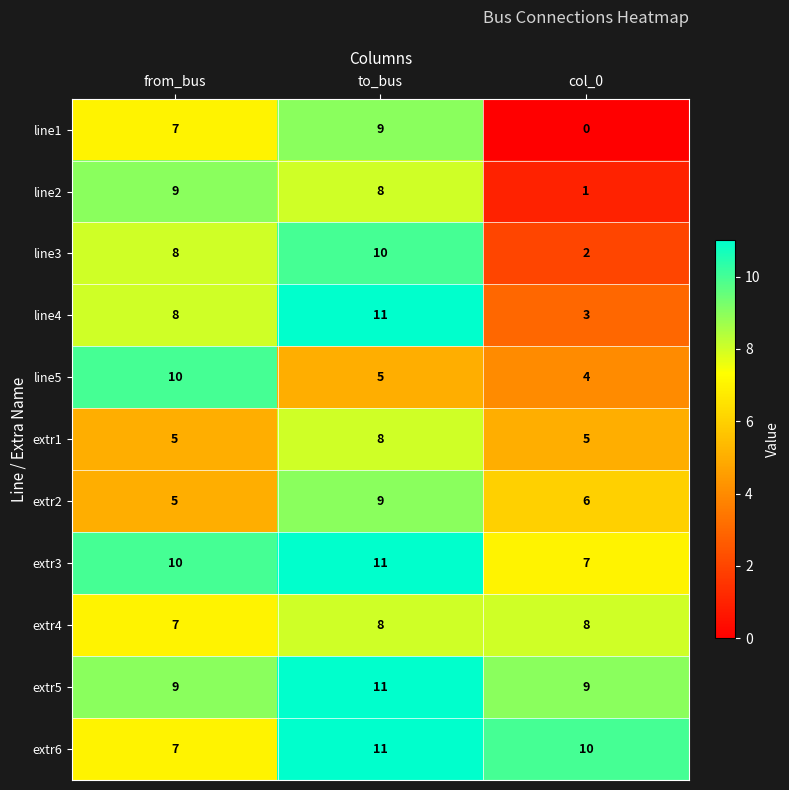

Which series has the widest spread of values?

line1